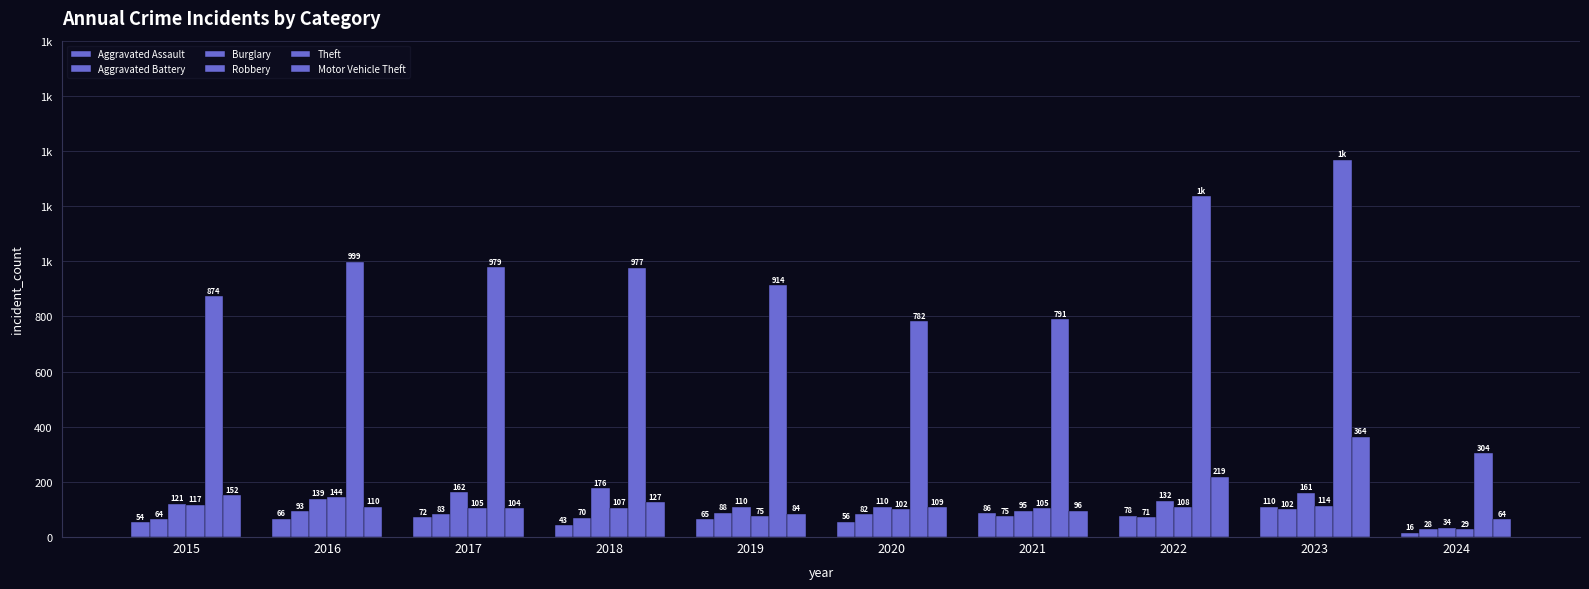

Rank the categories by Theft value from lowest to highest.

2024, 2020, 2021, 2015, 2019, 2018, 2017, 2016, 2022, 2023